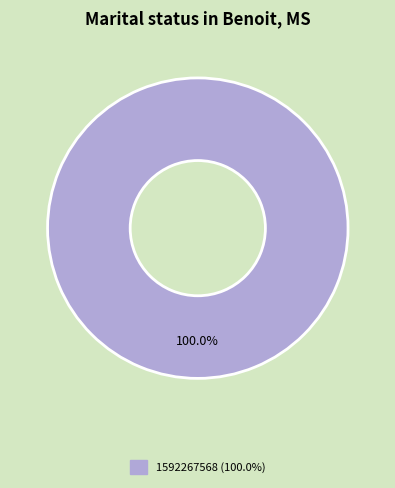

Does any single category account for the majority?

Yes